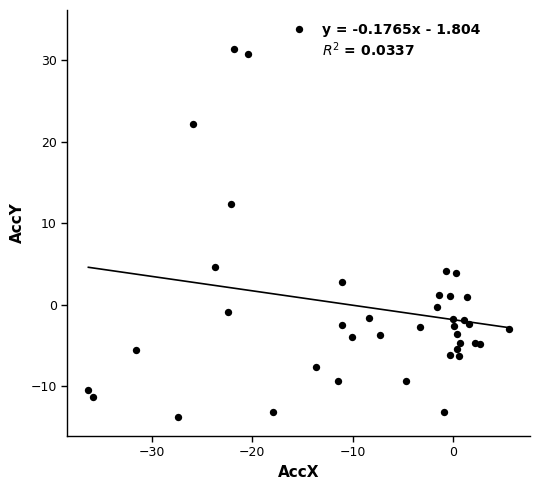

What is the range of X values (max minus min)?

42.0